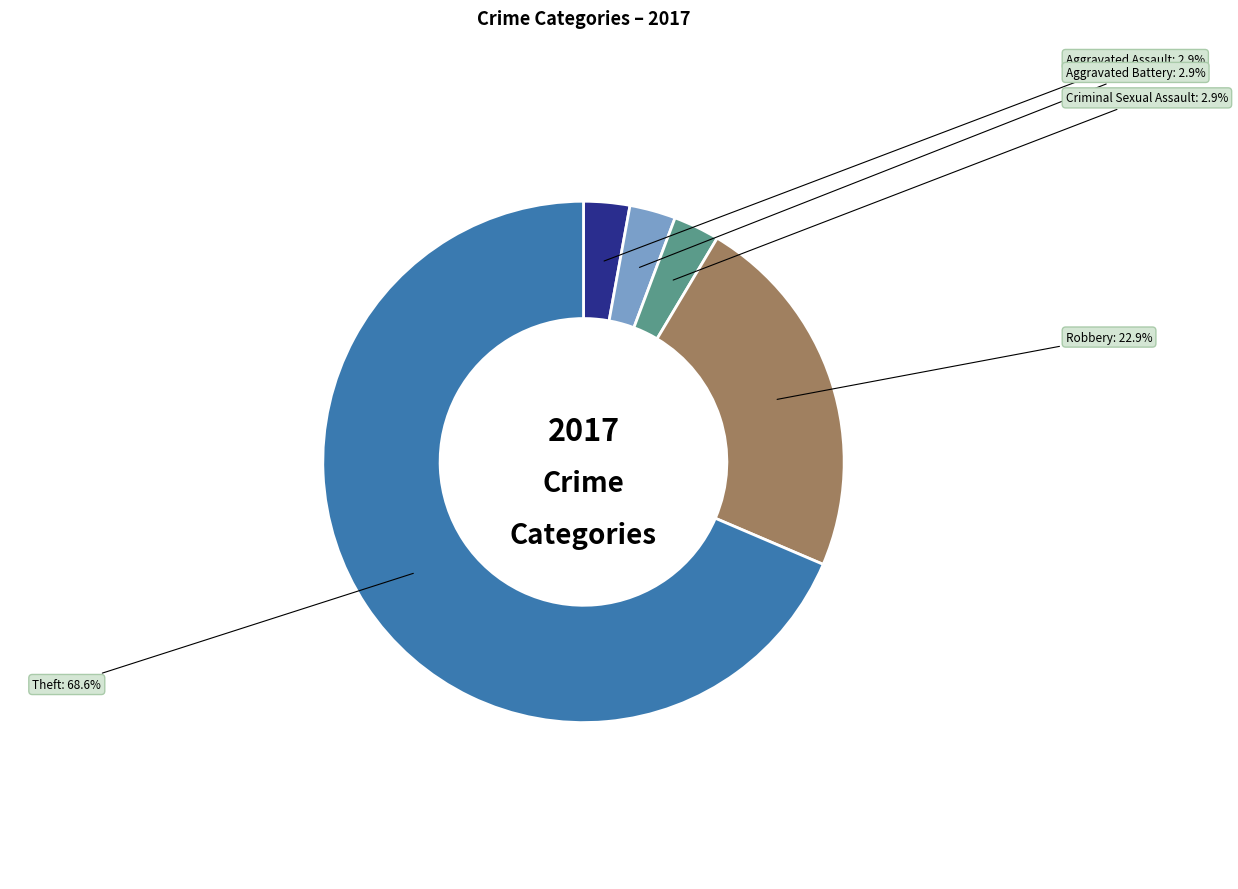

Which category has the biggest portion of the pie?

Theft